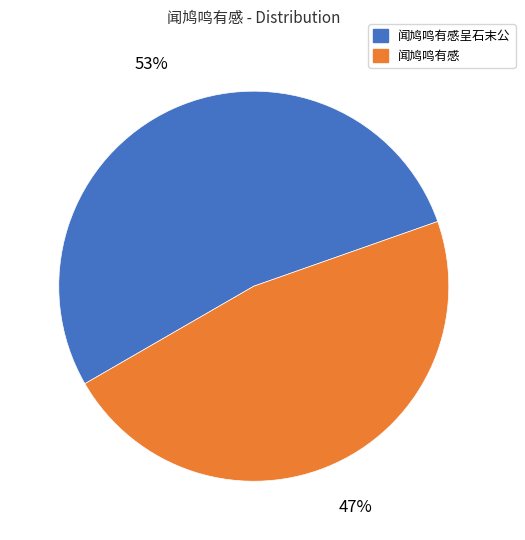

Do 闻鸠鸣有感 and 闻鸠鸣有感呈石末公 together represent more than half of the pie?

Yes